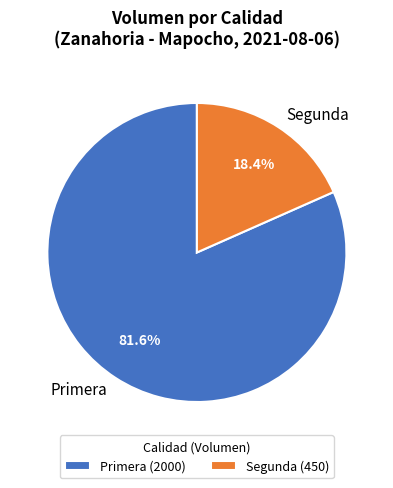

How many segments does this pie chart have?

2